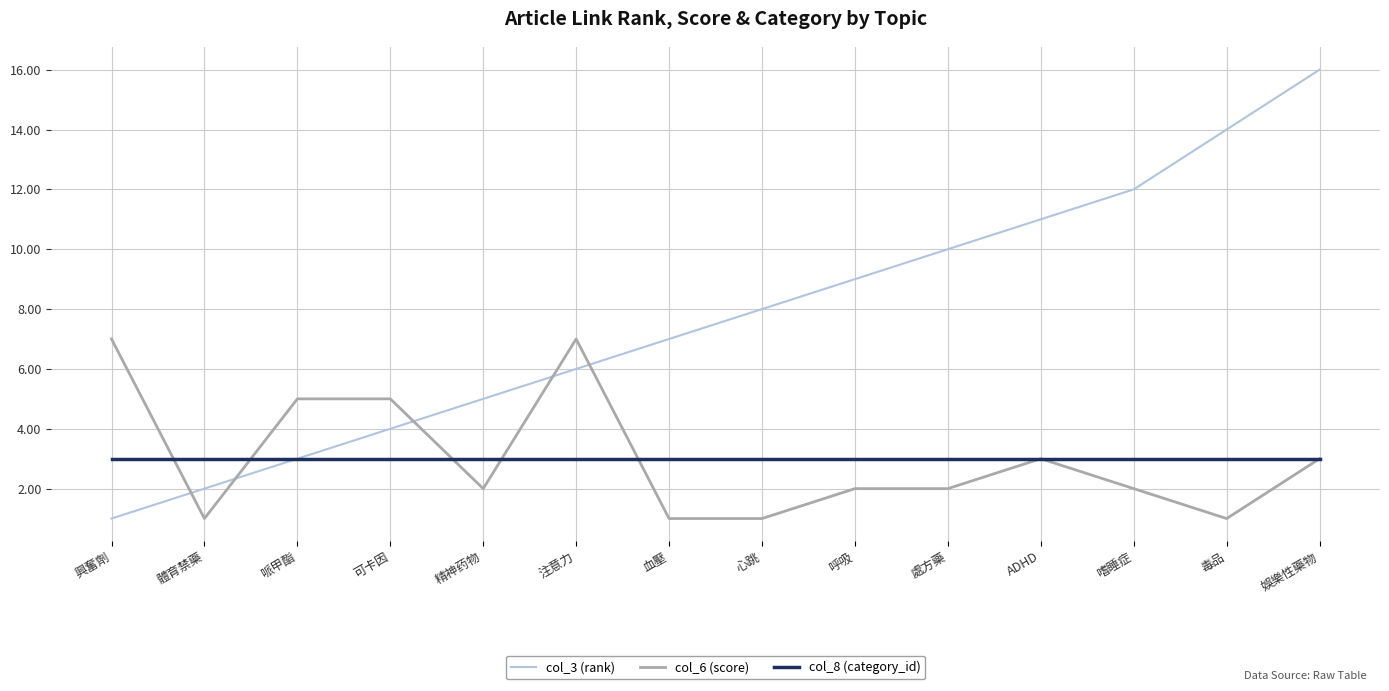

True or false: col_3 (rank) and col_6 (score) intersect in this chart.

True